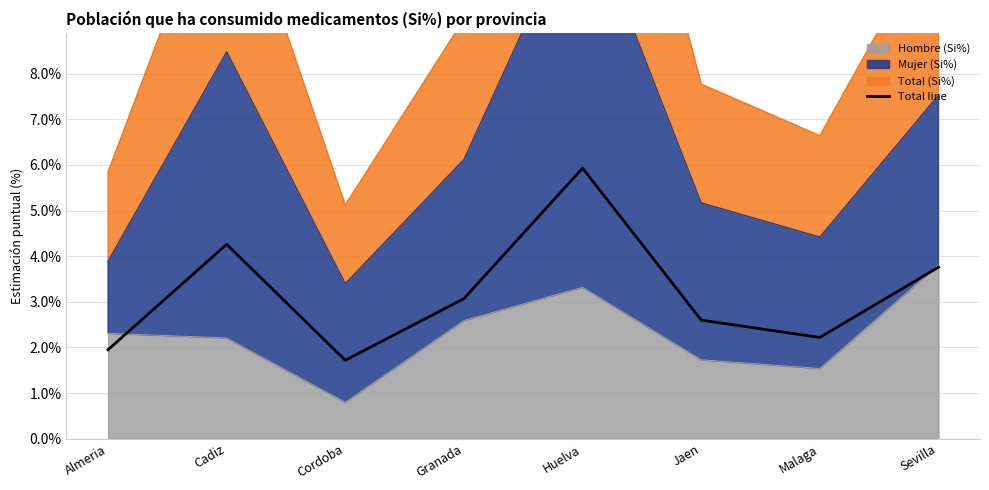

True or false: the data has more than 1 interior local peaks.

True